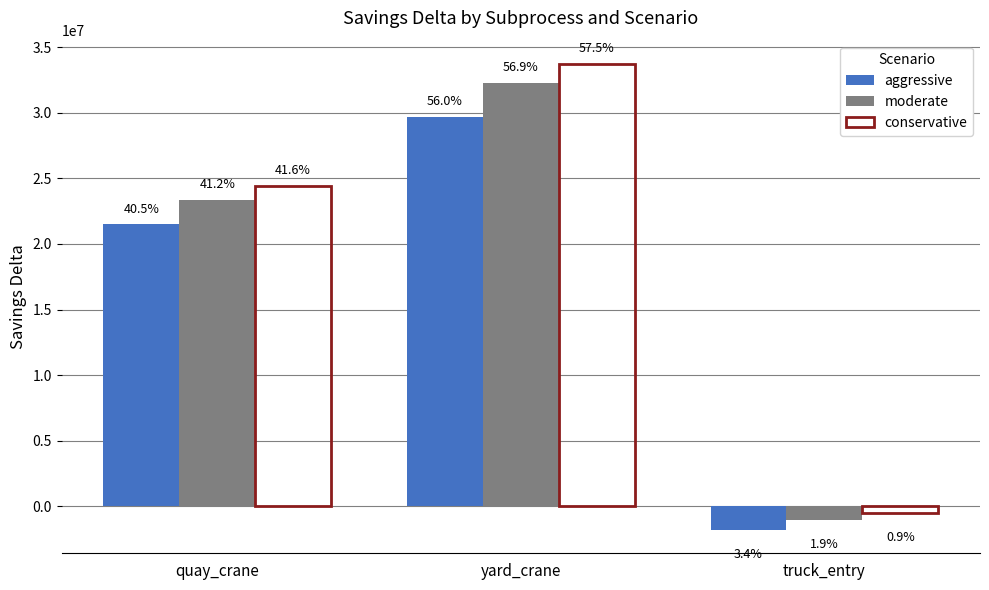

What are all the series names shown in the legend?

aggressive, moderate, conservative